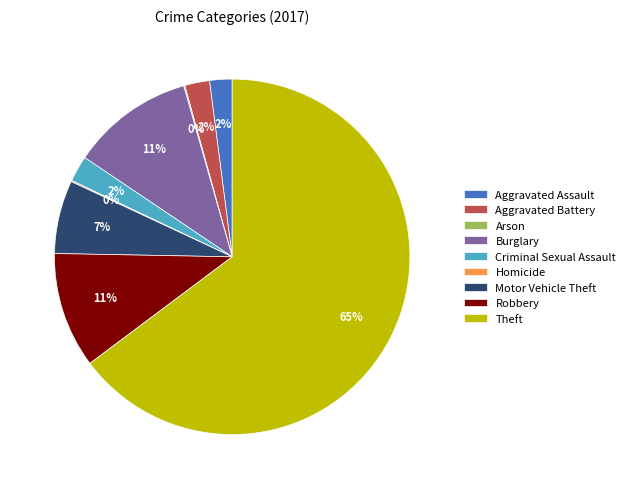

Between Aggravated Assault and Motor Vehicle Theft, which is larger?

Motor Vehicle Theft